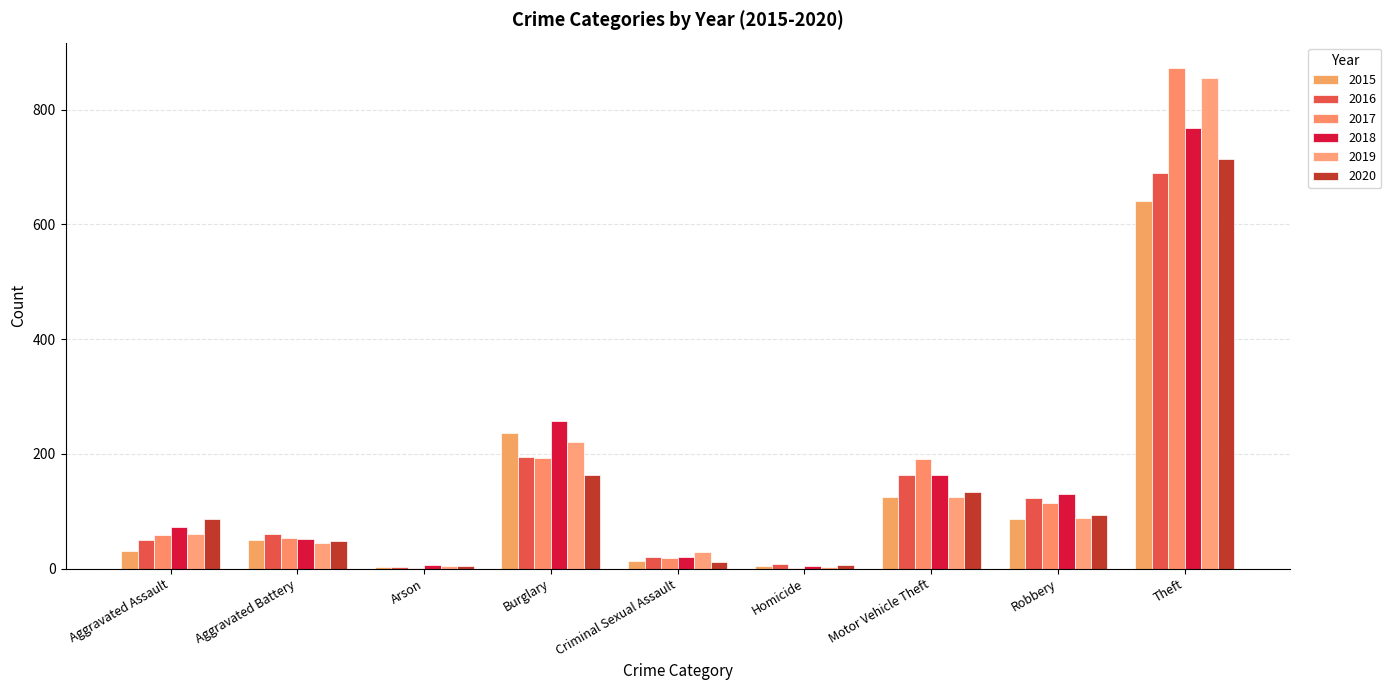

Is it true that 2020 equals 12 at Criminal Sexual Assault?

True